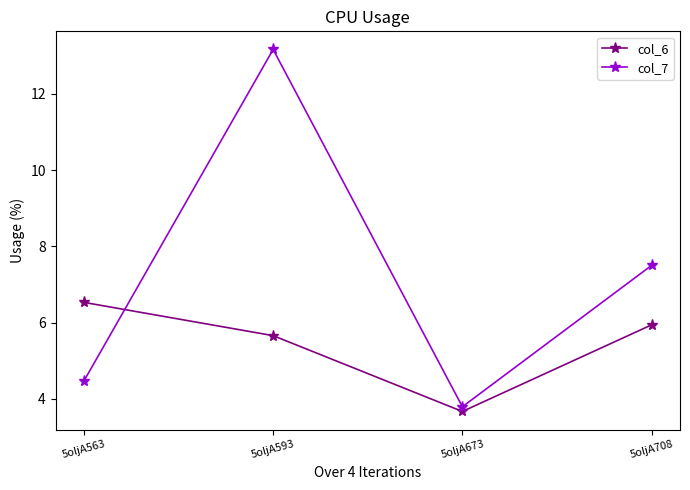

True or false: col_6 and col_7 intersect in this chart.

True